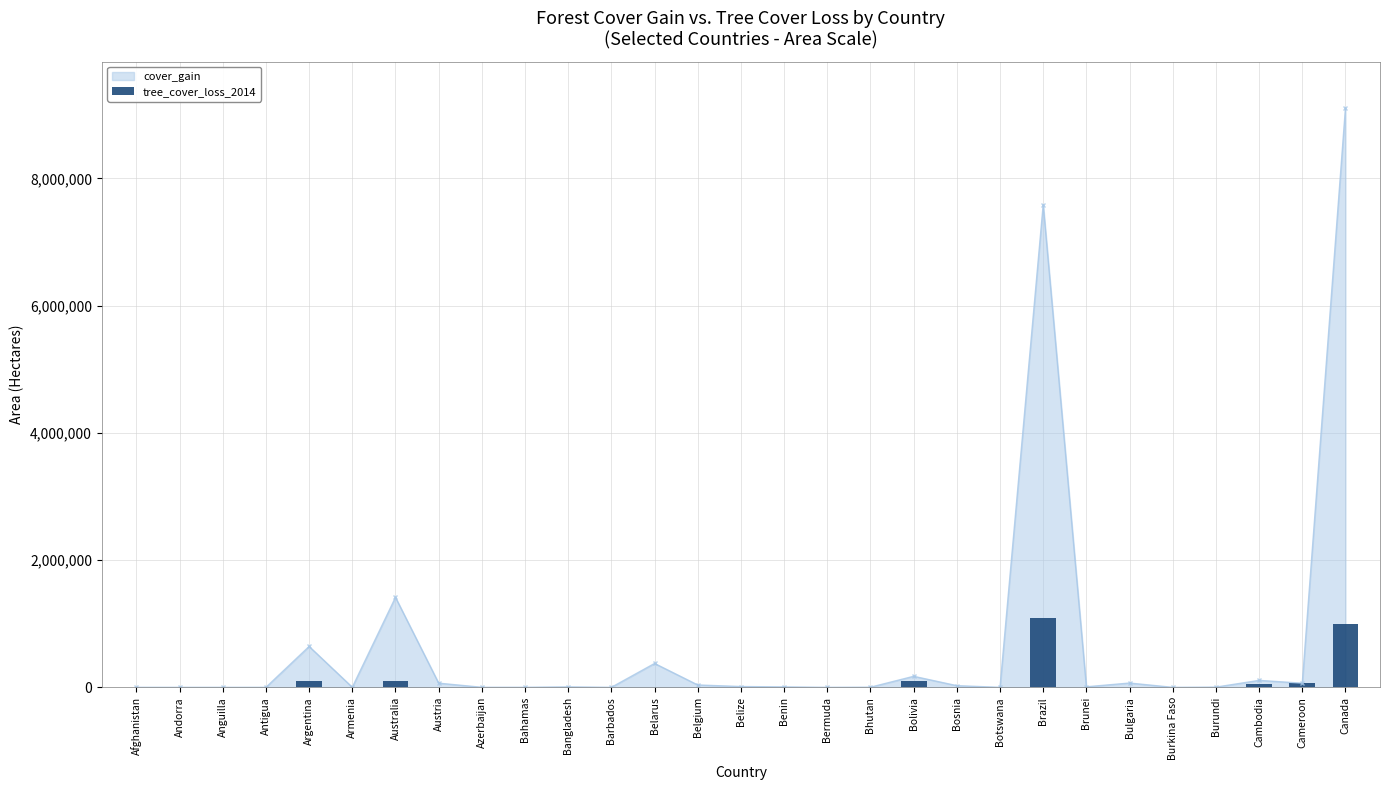

True or false: cover_gain has more than 0 points higher than both neighbors.

True